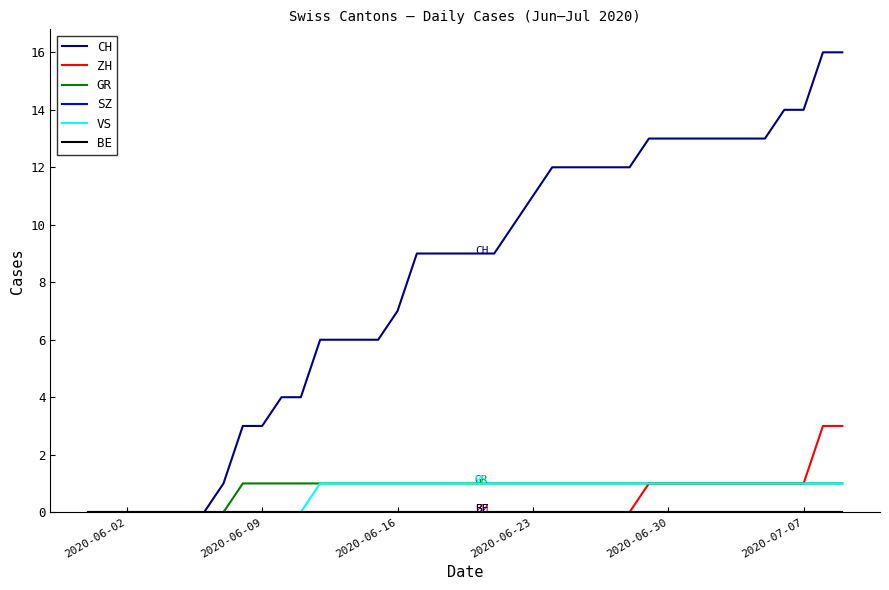

What is the difference between the maximum and minimum values in the CH series?

16